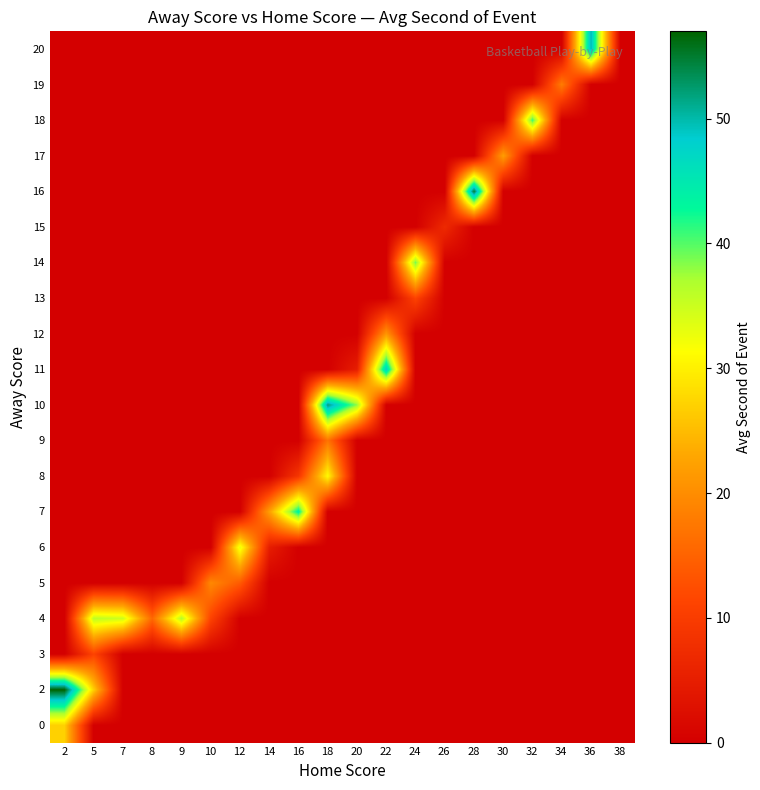

Rank the series at 36 from highest to lowest value.

20, 0, 2, 3, 4, 5, 6, 7, 8, 9, 10, 11, 12, 13, 14, 15, 16, 17, 18, 19